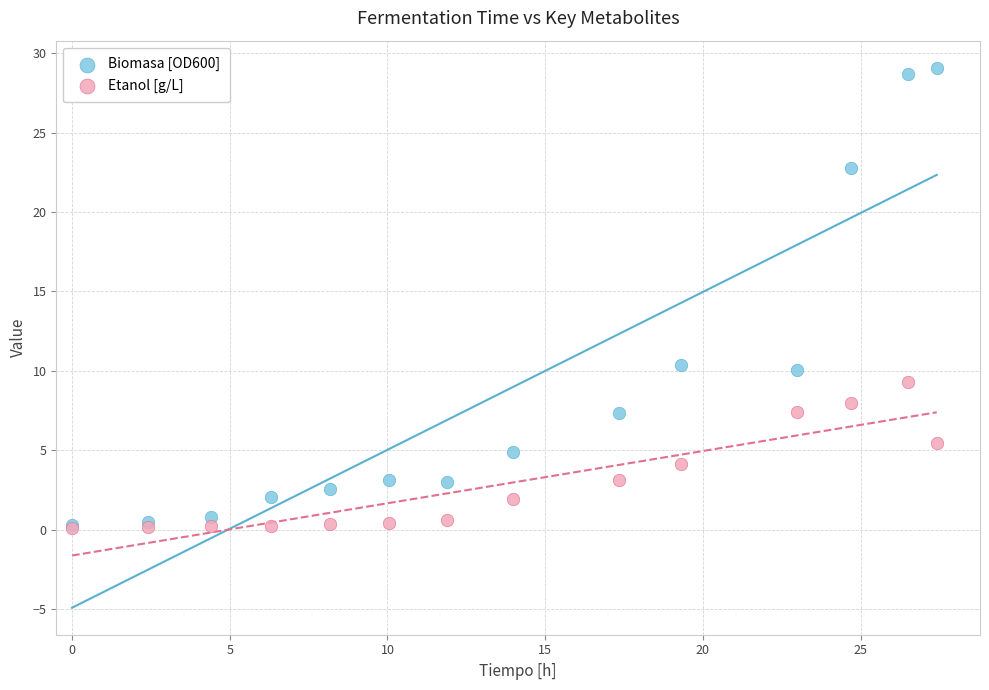

Which series contains the highest Y value?

Biomasa [OD600]